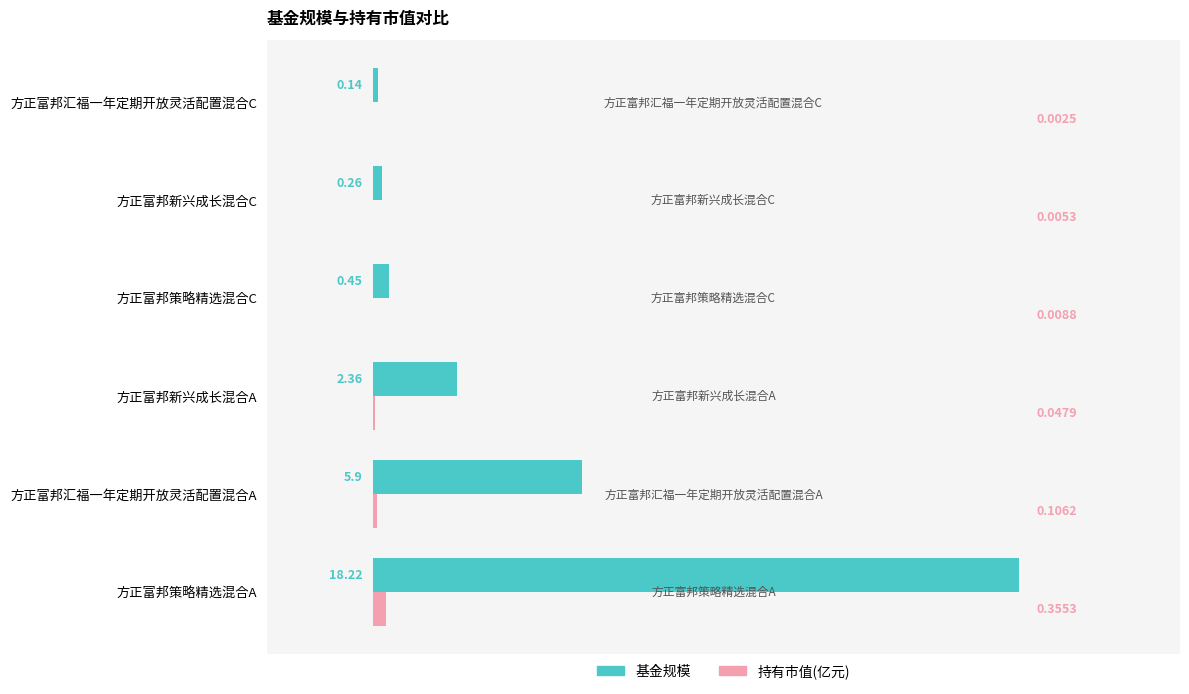

Which series has the largest range (max minus min)?

基金规模